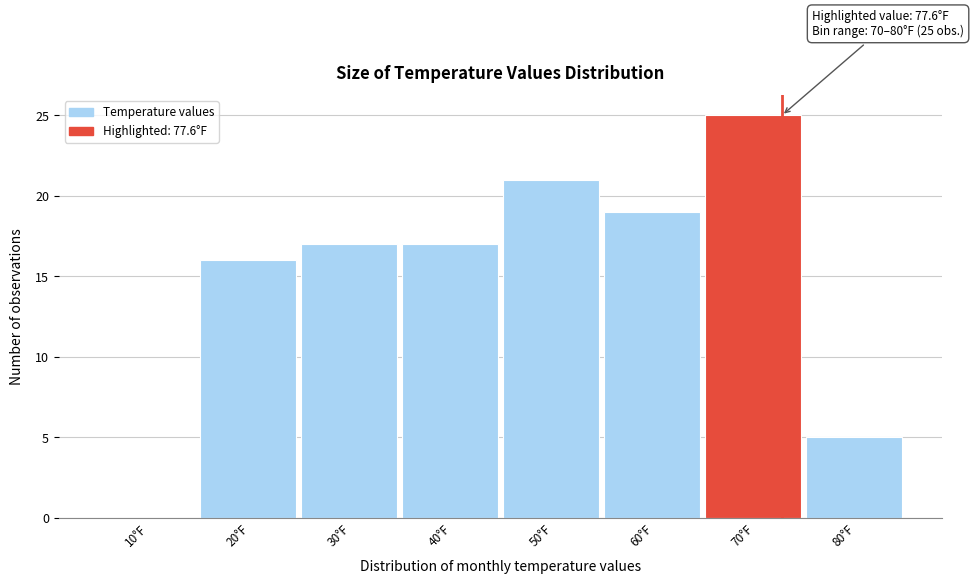

Reading left to right, list all the values displayed in this chart.

10°F=0	20°F=16	30°F=17	40°F=17	50°F=21	60°F=19	70°F=25	80°F=5